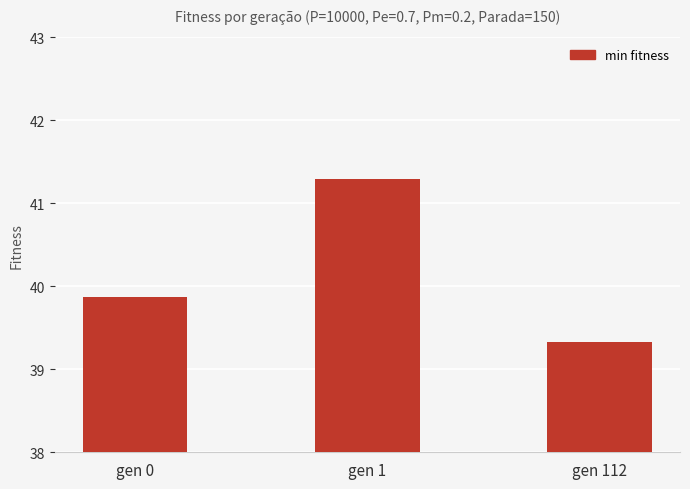

Reading left to right, what are all the values shown in this chart?

gen 0=39.9	gen 1=41.3	gen 112=39.3